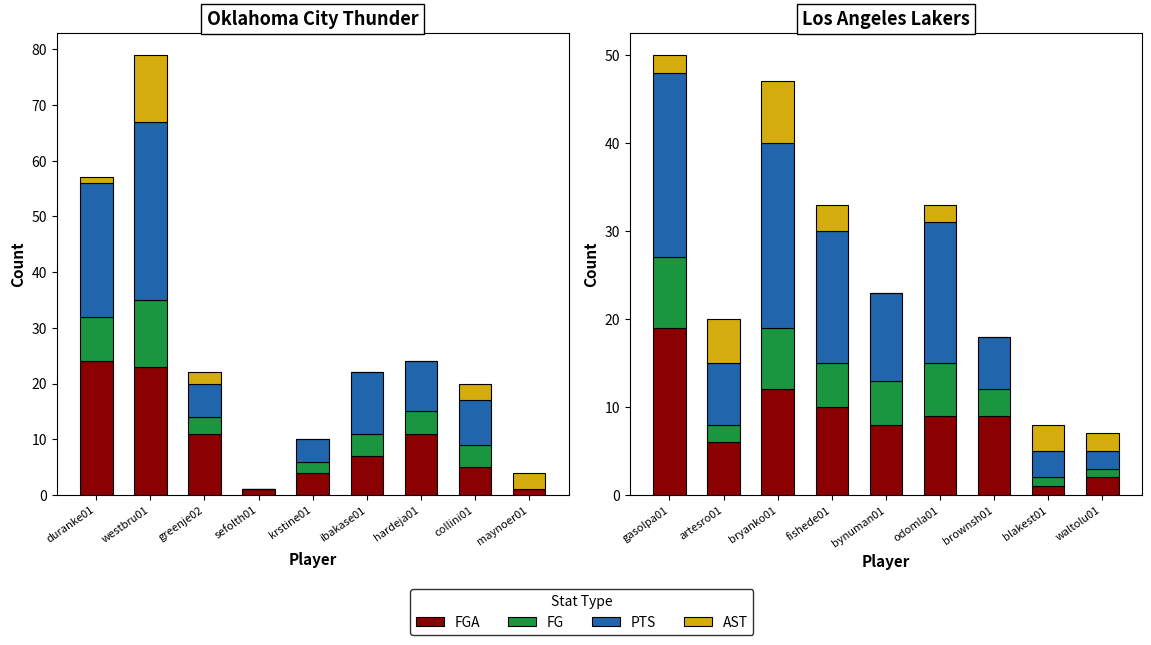

How many data points in FGA are less than 9?

4